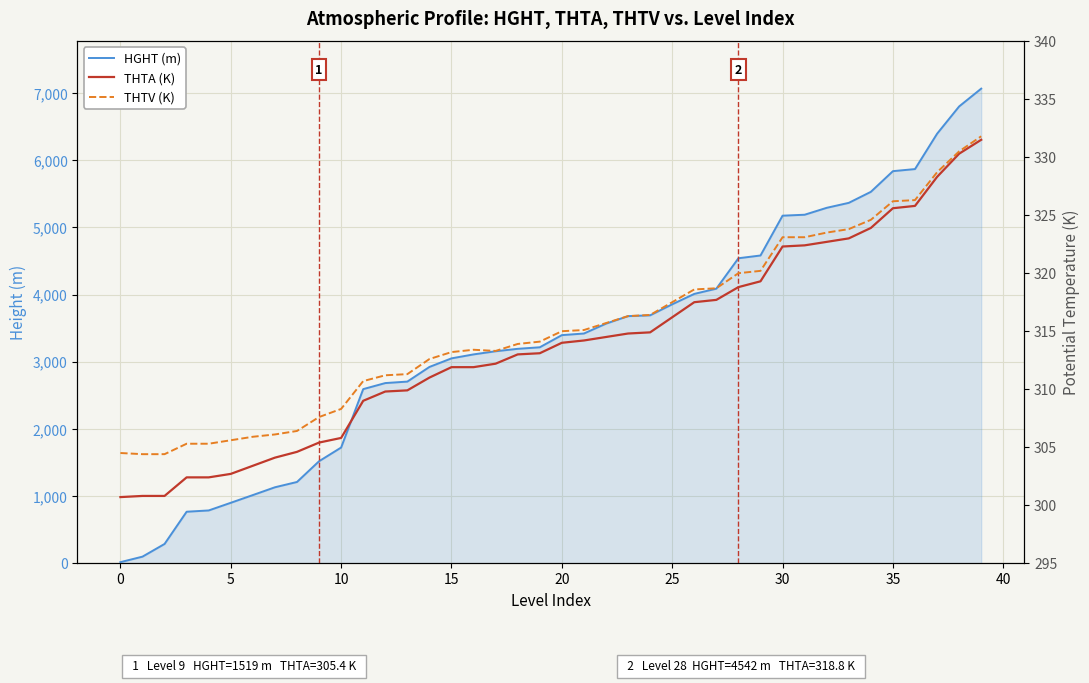

What is the sum of all THTV (K) values?

12612.6